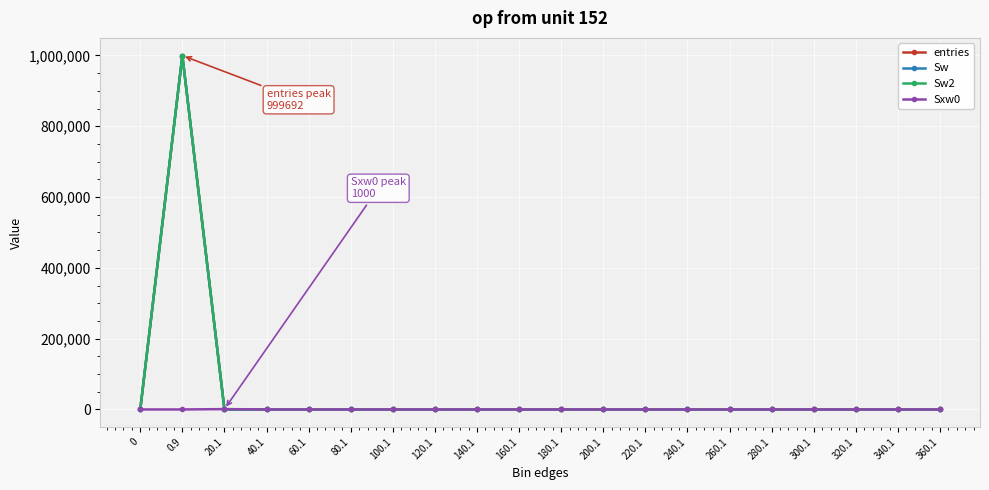

Rank the series by their maximum value, from lowest to highest.

Sxw0, entries, Sw, Sw2